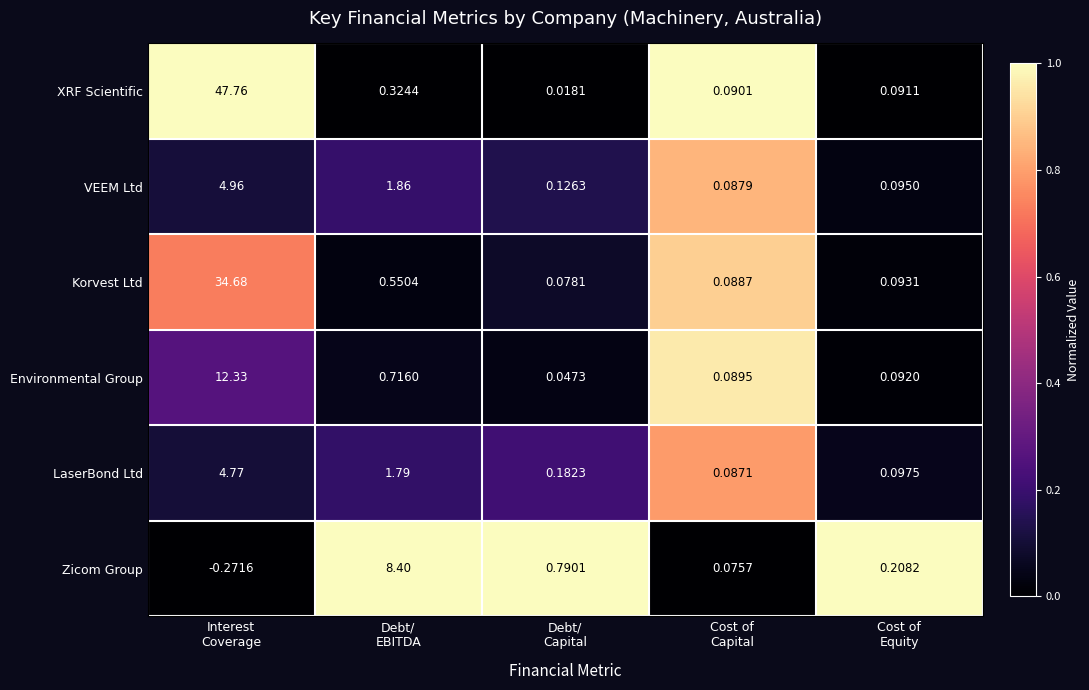

Which series has the largest total across all categories?

XRF Scientific